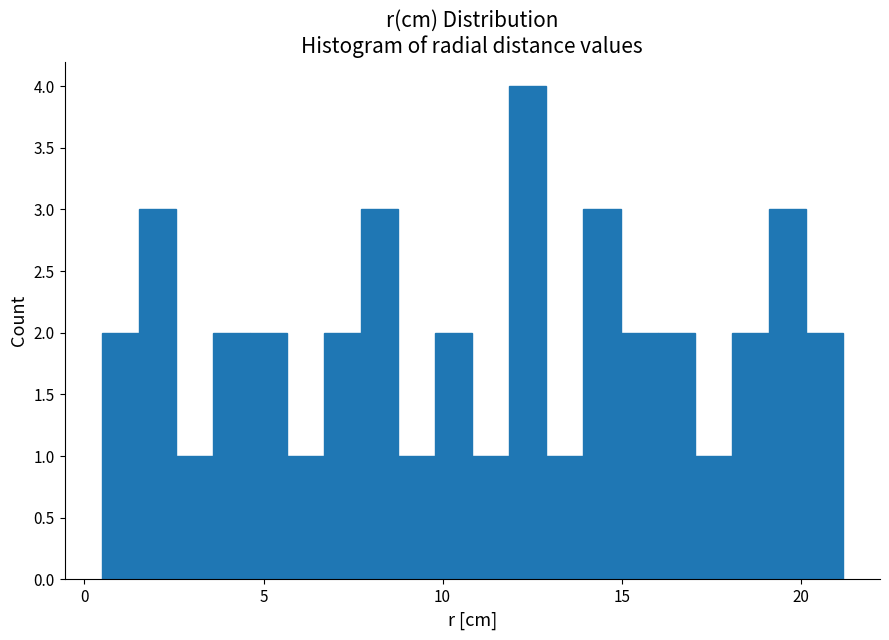

Read against the x-axis, roughly where is the centre of the tallest bar?

12.5